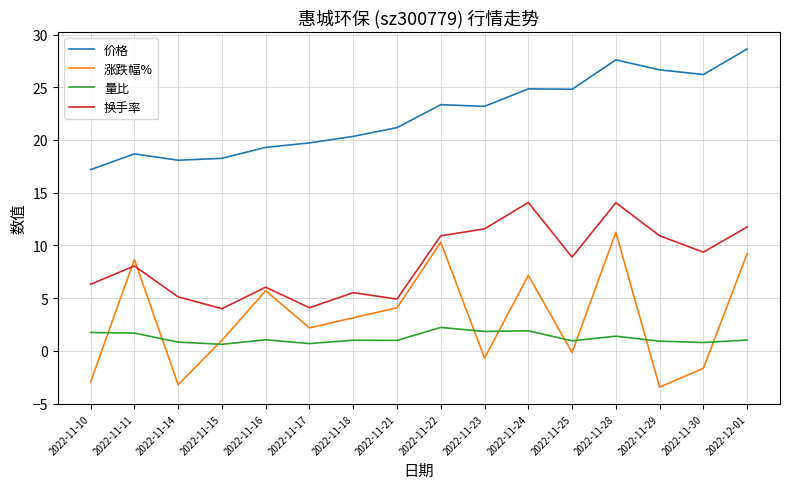

The 量比 series shows 0.9 at 2022-11-29. True or false?

True